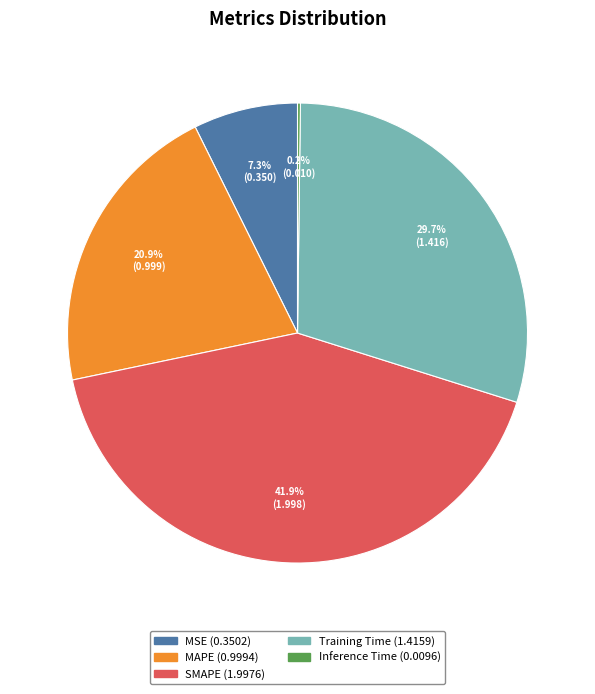

The SMAPE slice represents 28% of the pie. True or false?

False